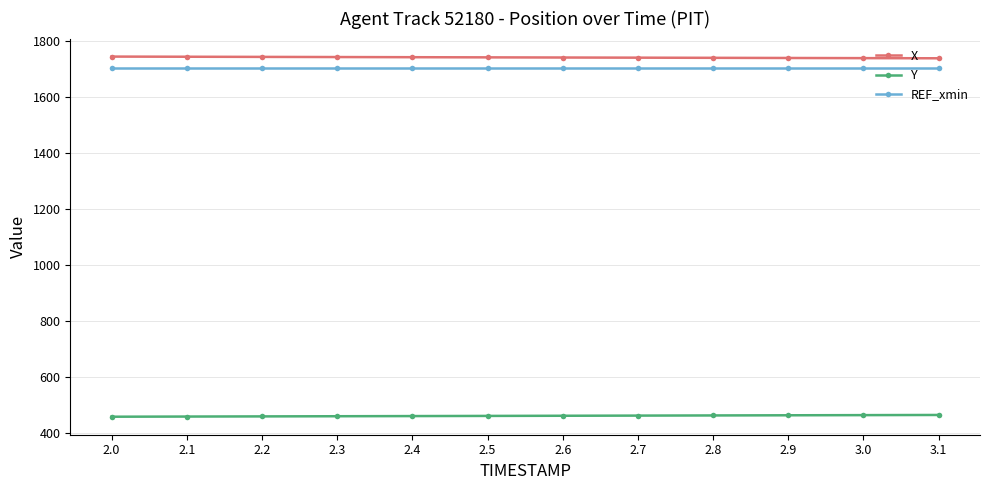

What is the difference between the highest and lowest values at 2.9?

1276.0